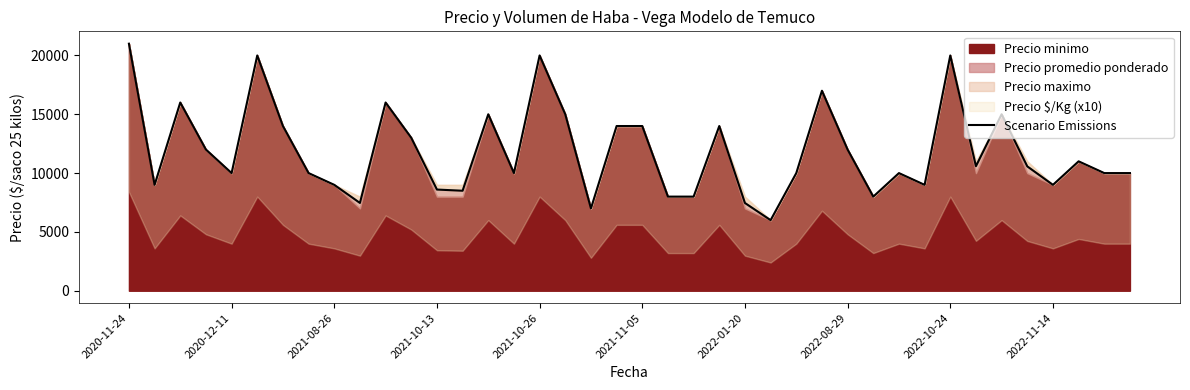

What position from the right is 10?

30